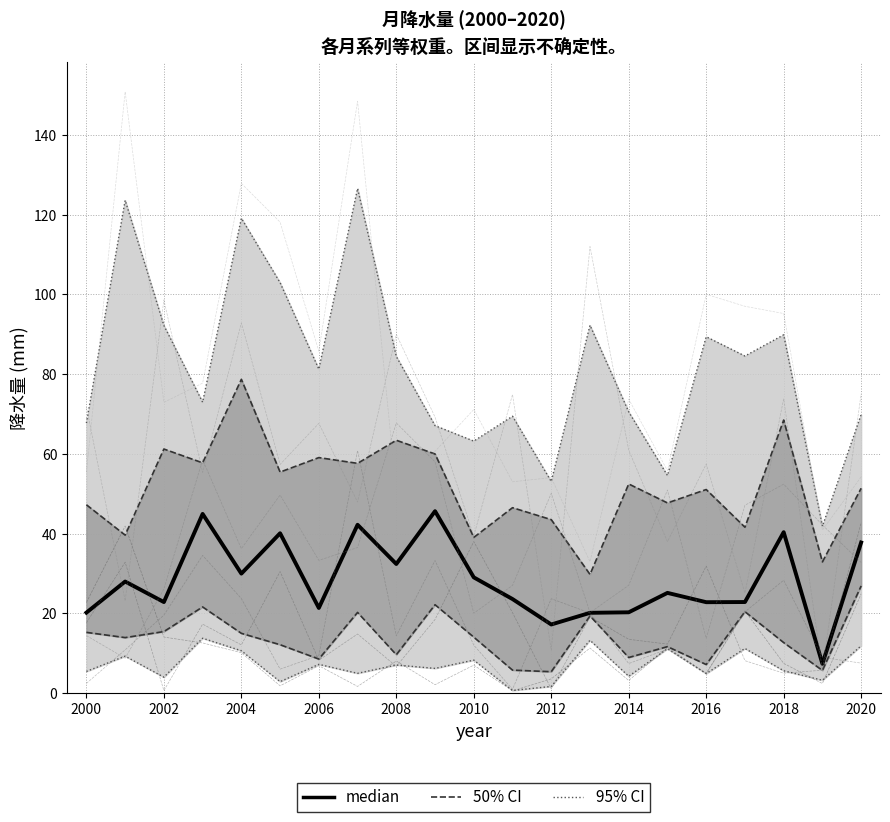

What is the sum of the 一月 values at 2007 and 2004?

11.8